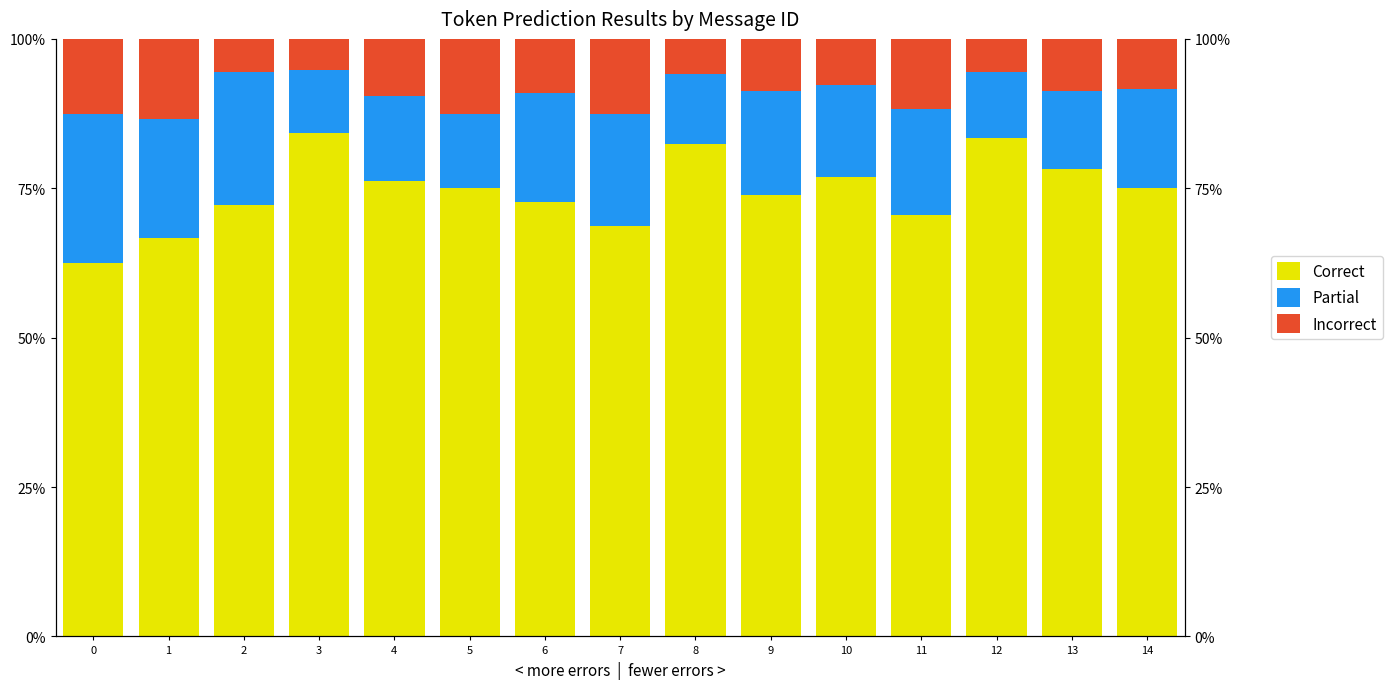

At 6, list the series in order from smallest to largest.

Incorrect, Partial, Correct